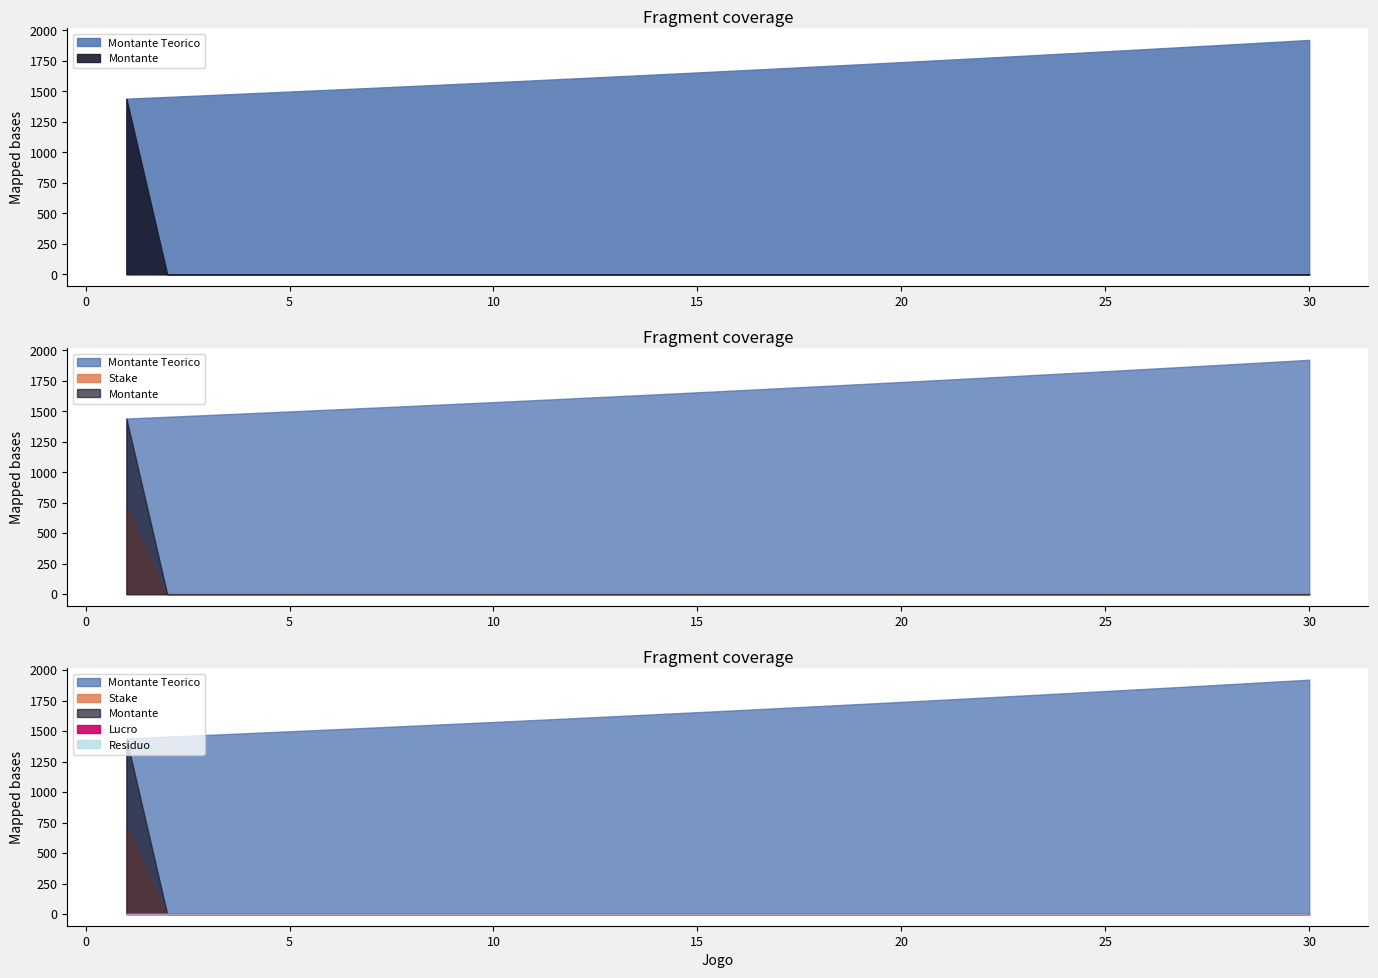

How many categories are shown in the chart?

30